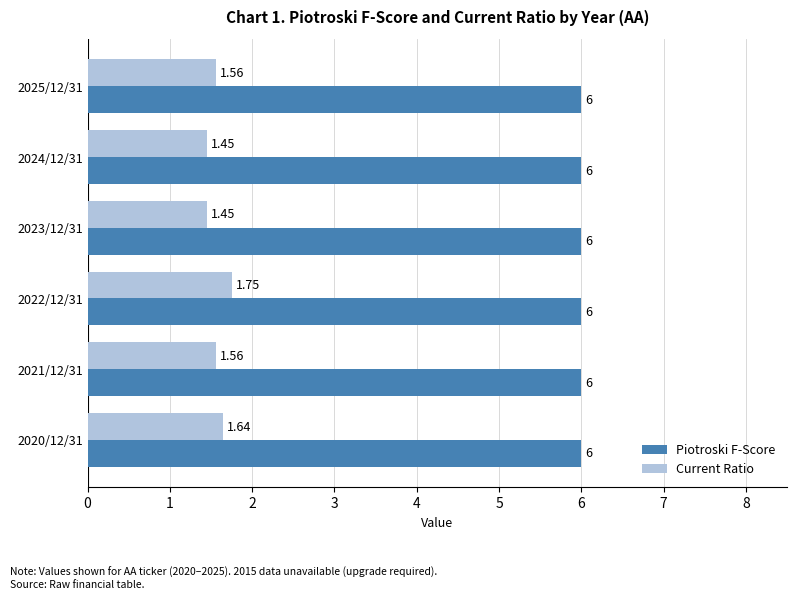

Which series changed the most between 2024/12/31 and 2021/12/31?

Current Ratio